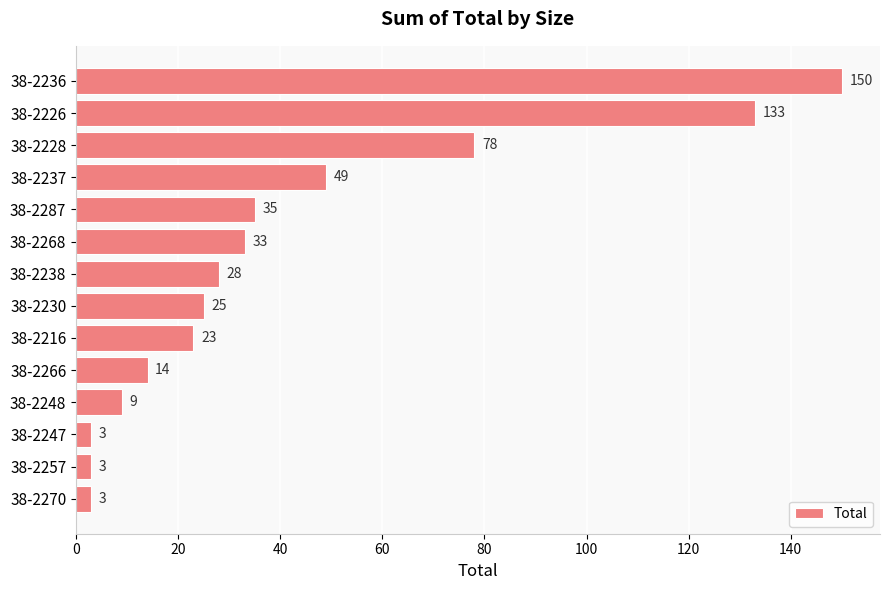

Which label corresponds to the largest value in the chart?

38-2236